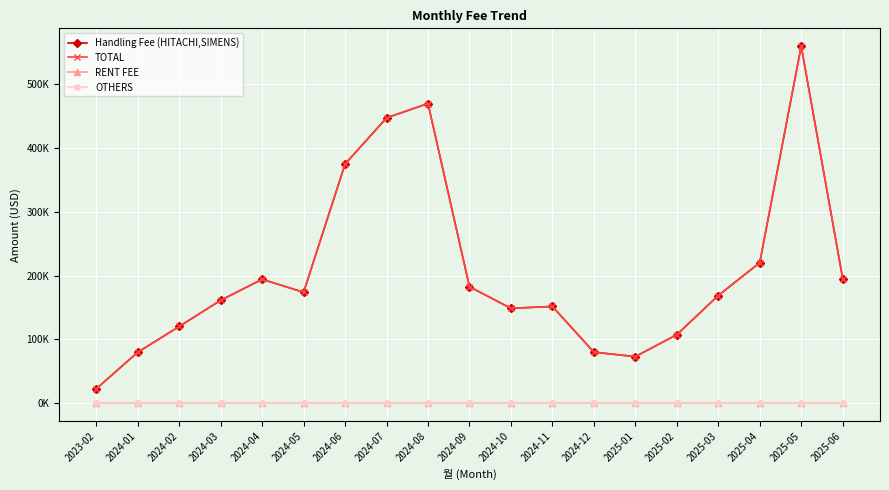

Is the value of Handling Fee (HITACHI,SIMENS) at 2025-06 greater than the value of TOTAL at 2025-04?

No